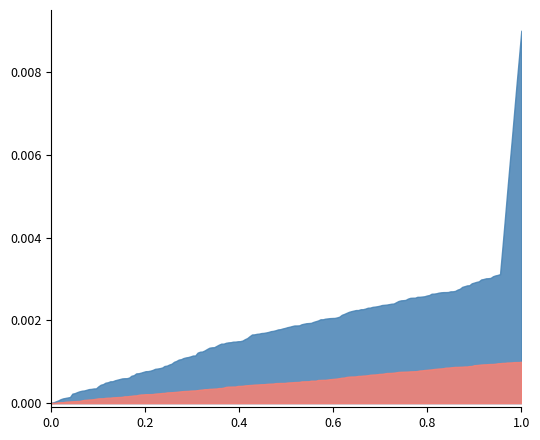

At which category is the sum across all series the highest?

1.0